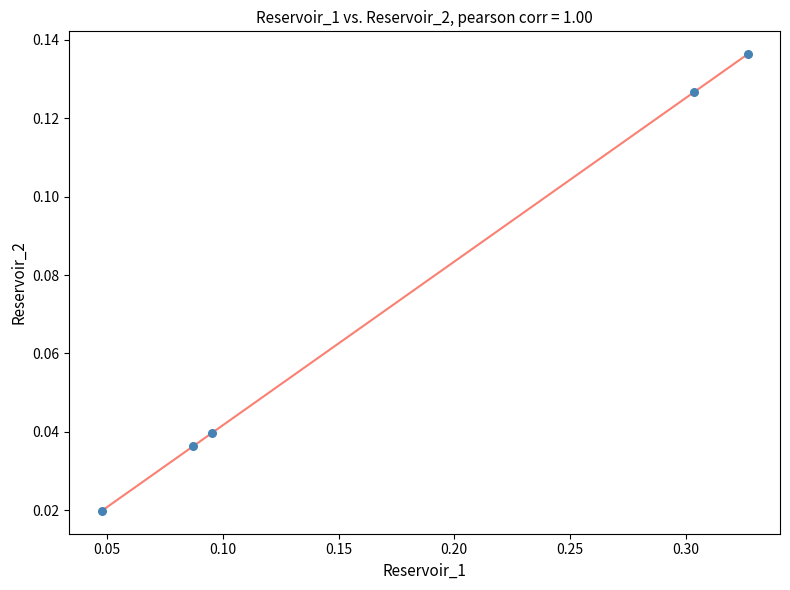

What is the range of X values (max minus min)?

0.3